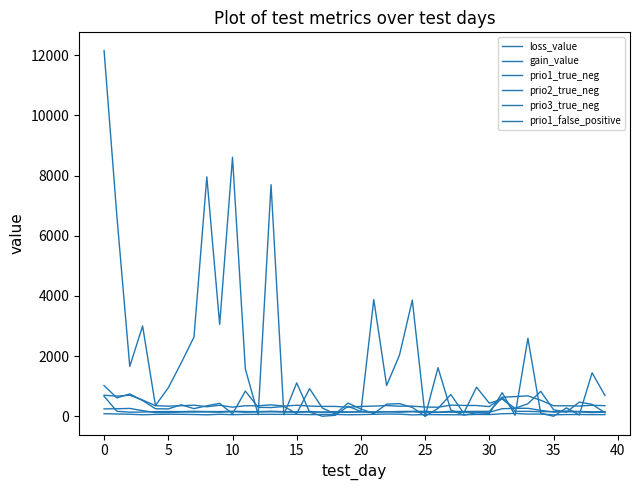

How many values in the gain_value series are below 946?

20